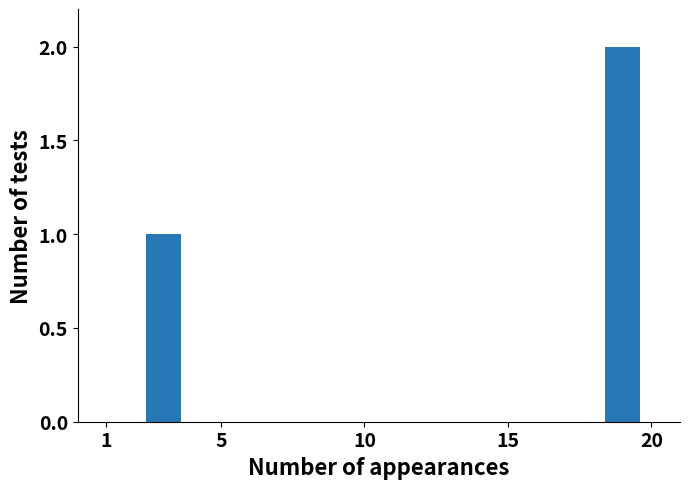

Does the chart contain any negative values?

No